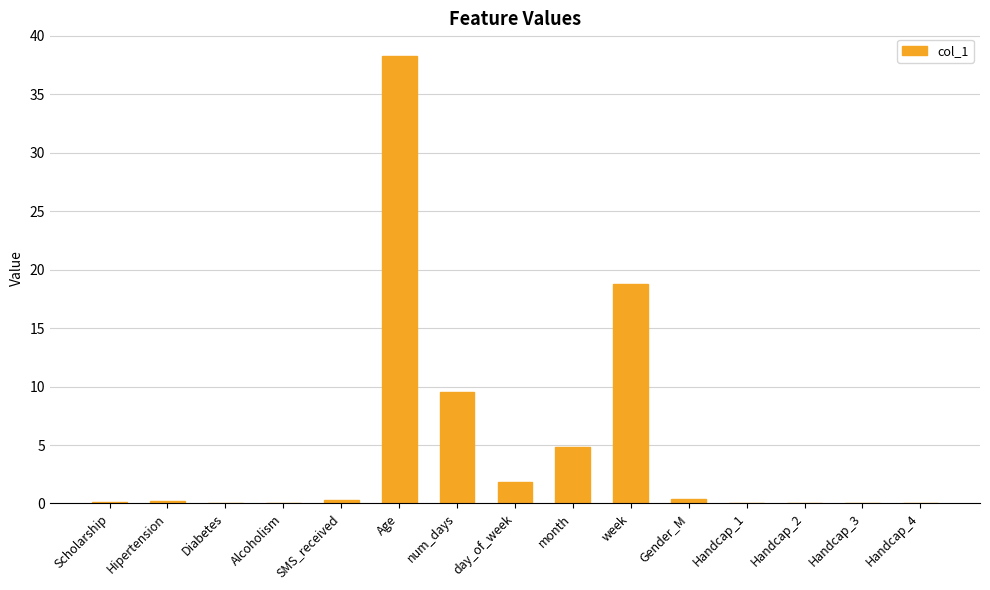

Between Handcap_2 and day_of_week, which is larger?

day_of_week